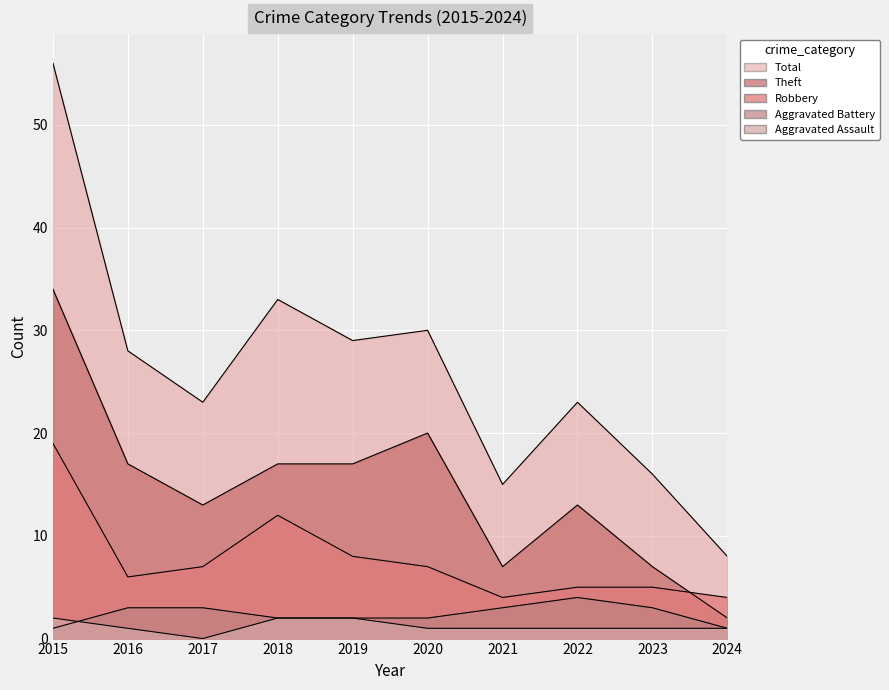

Reading left to right, transcribe all the data shown in this chart.

Aggravated Assault: 2015=2	2016=1	2017=0	2018=2	2019=2	2020=1	2021=1	2022=1	2023=1	2024=1
Aggravated Battery: 2015=1	2016=3	2017=3	2018=2	2019=2	2020=2	2021=3	2022=4	2023=3	2024=1
Robbery: 2015=19	2016=6	2017=7	2018=12	2019=8	2020=7	2021=4	2022=5	2023=5	2024=4
Theft: 2015=34	2016=17	2017=13	2018=17	2019=17	2020=20	2021=7	2022=13	2023=7	2024=2
Total: 2015=56	2016=28	2017=23	2018=33	2019=29	2020=30	2021=15	2022=23	2023=16	2024=8